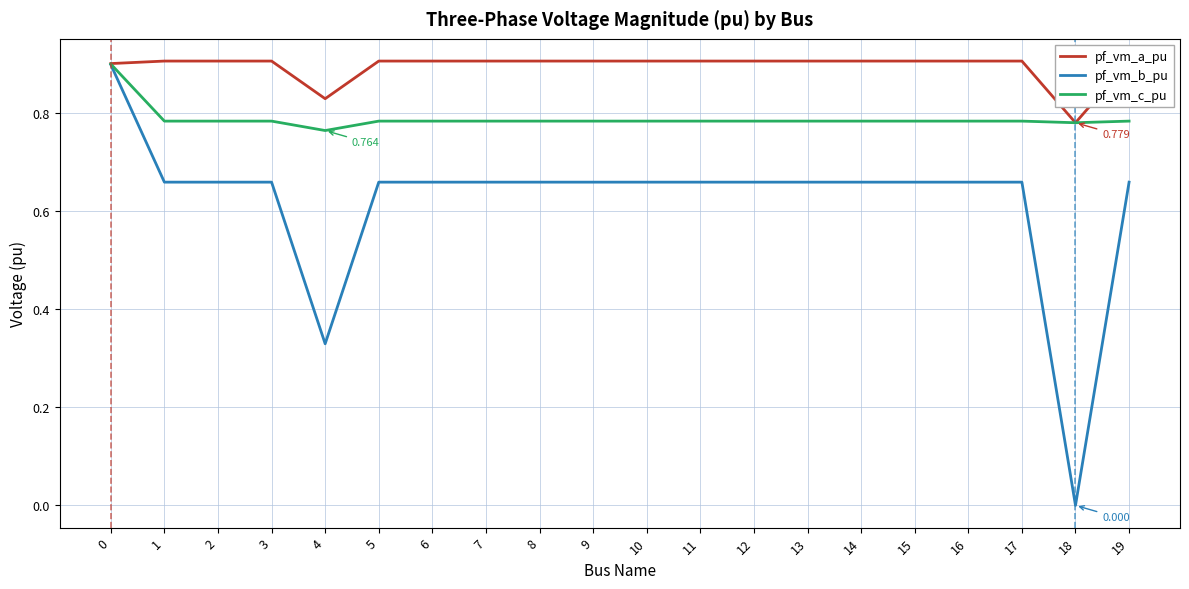

Between 17 and 18, which series saw the biggest shift?

pf_vm_b_pu